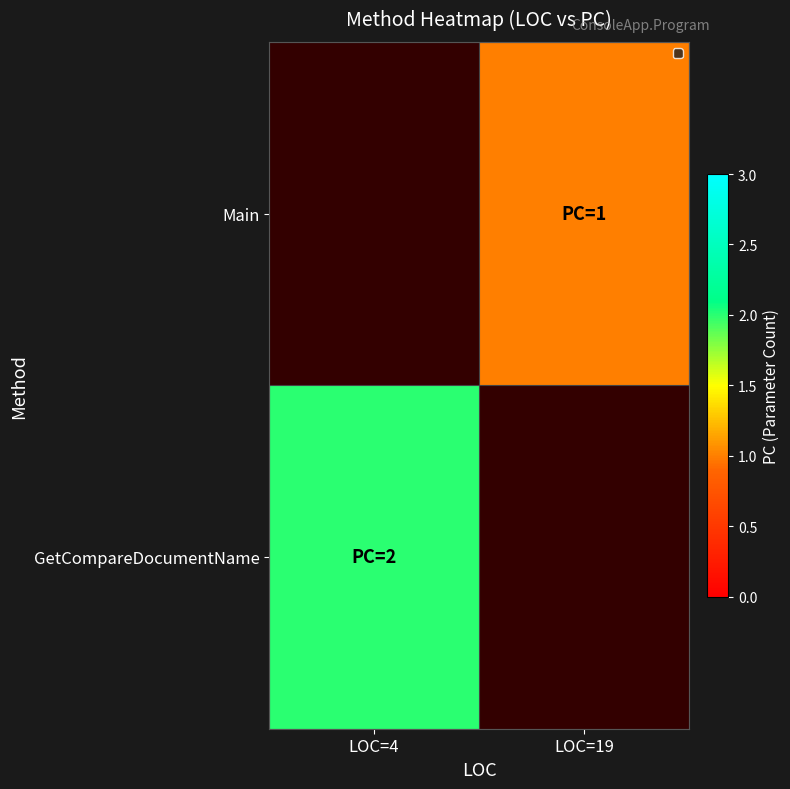

Rank the series by their average value, from lowest to highest.

Main, GetCompareDocumentName